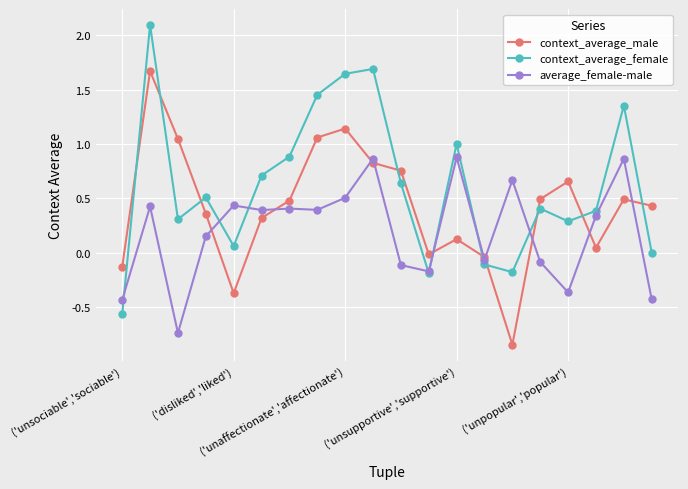

Which series has the widest spread of values?

context_average_female